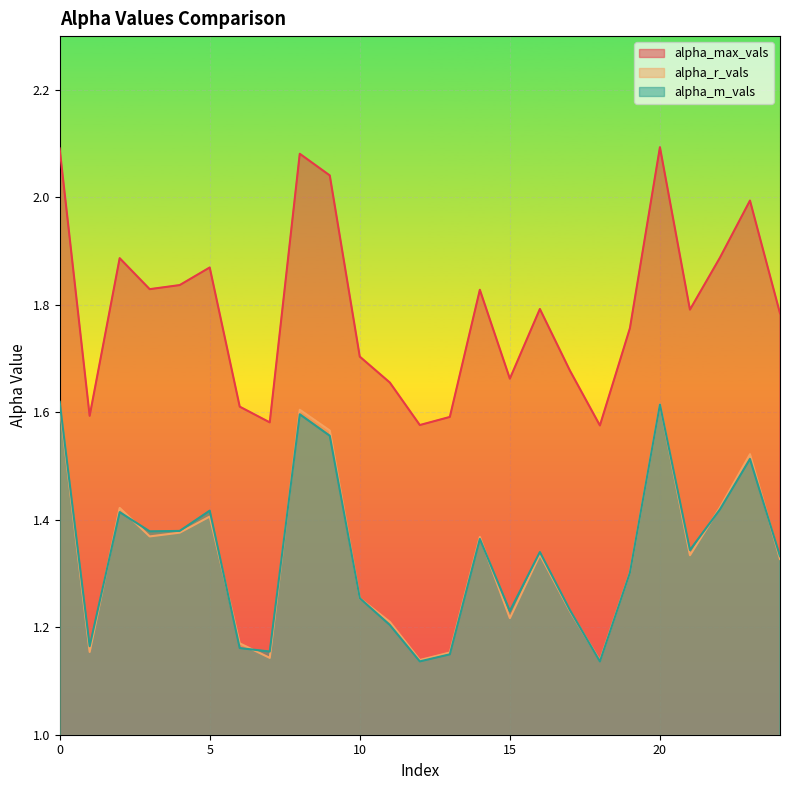

The alpha_m_vals series shows 1.6 at 13. True or false?

False